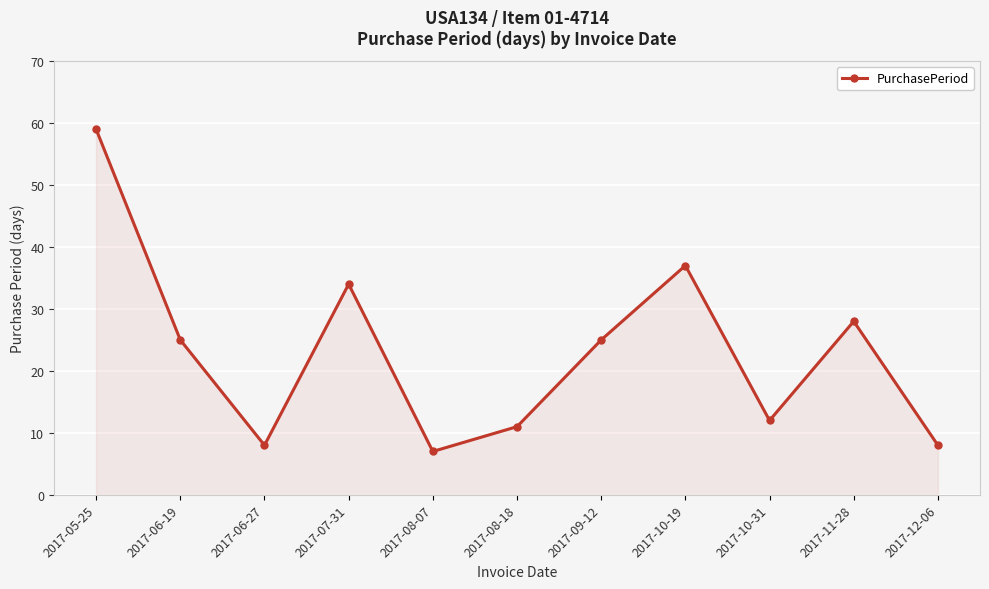

What is the maximum value shown in the chart?

59